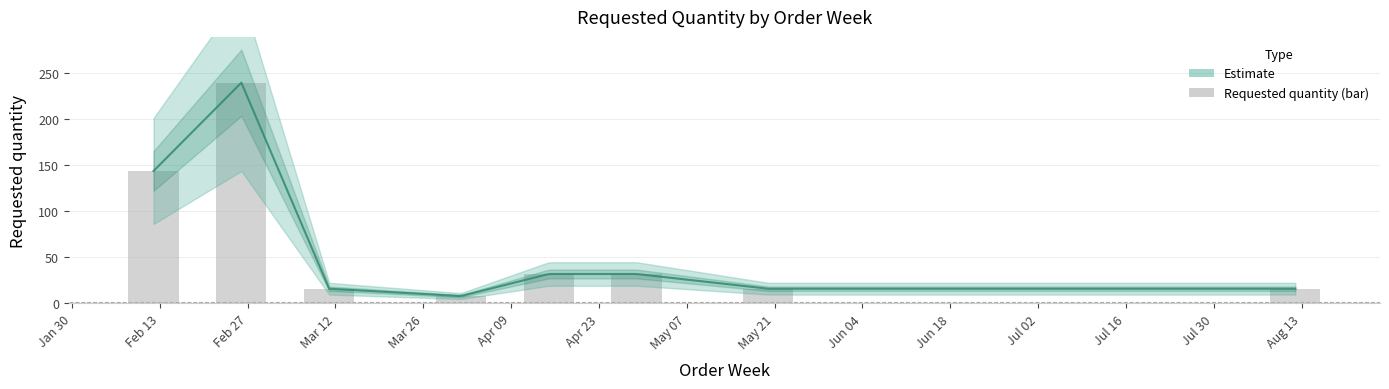

How many values are below 32?

4